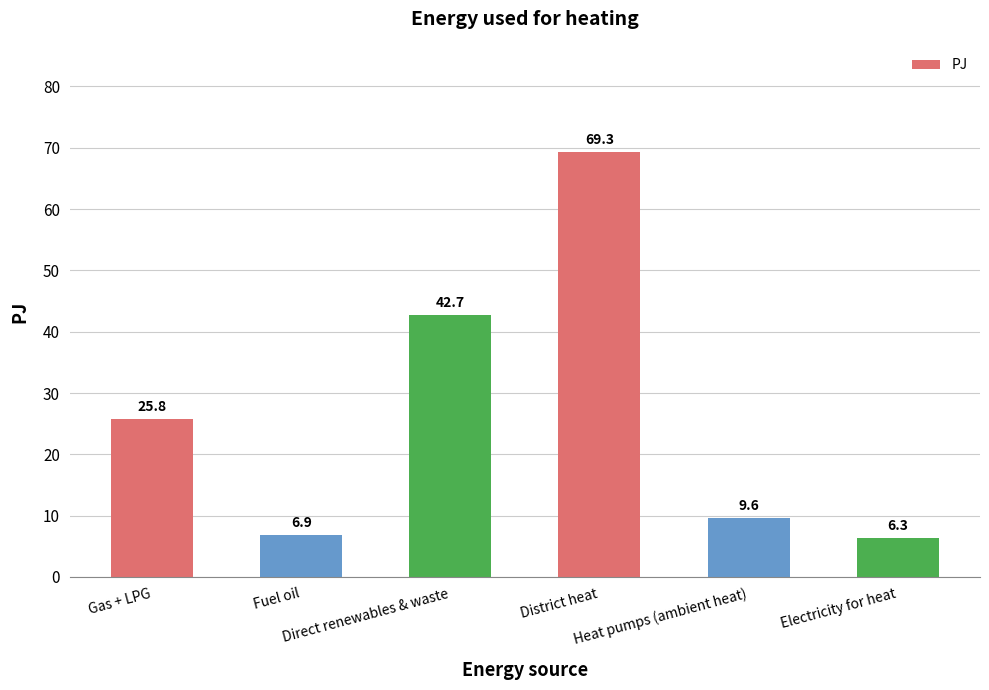

What is the value of the 3rd bar from the left?

42.7